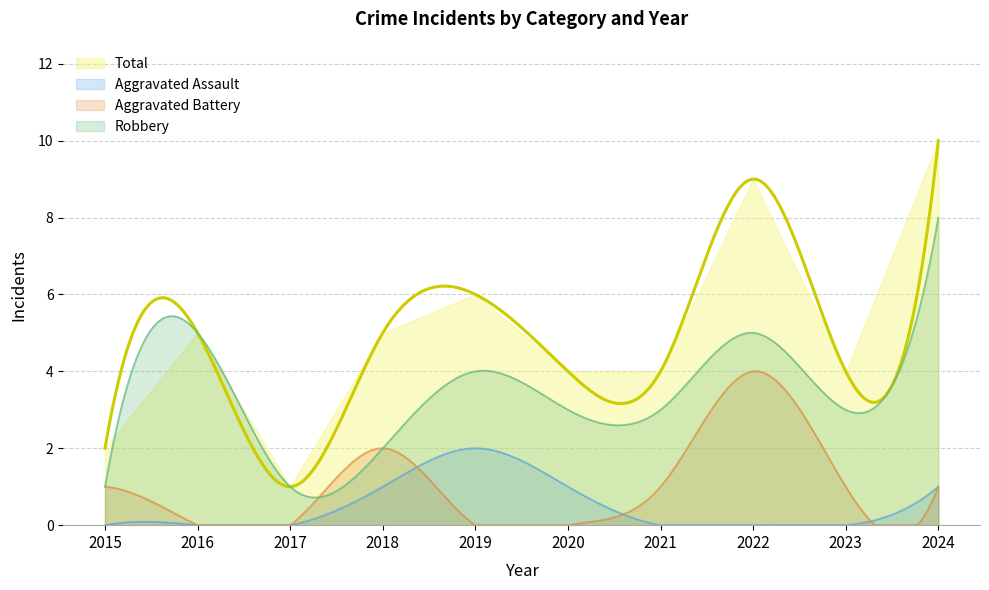

What is the sum of all Robbery values?

1017.7